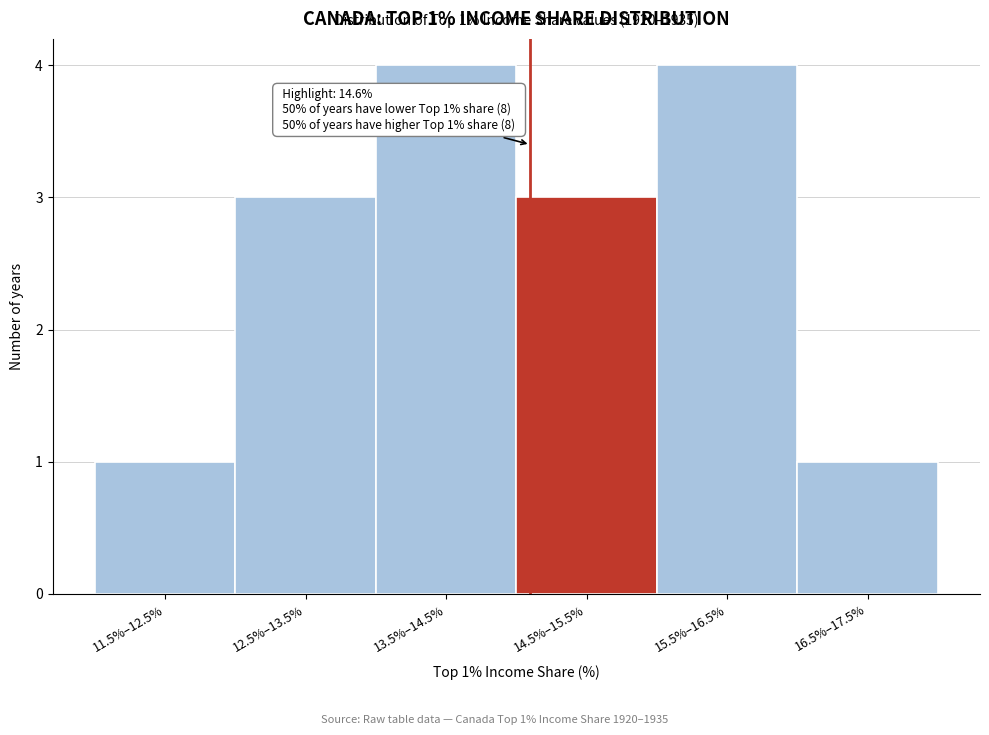

Reading left to right, extract all data points from this chart.

11.5%–12.5%=1	12.5%–13.5%=3	13.5%–14.5%=4	14.5%–15.5%=3	15.5%–16.5%=4	16.5%–17.5%=1